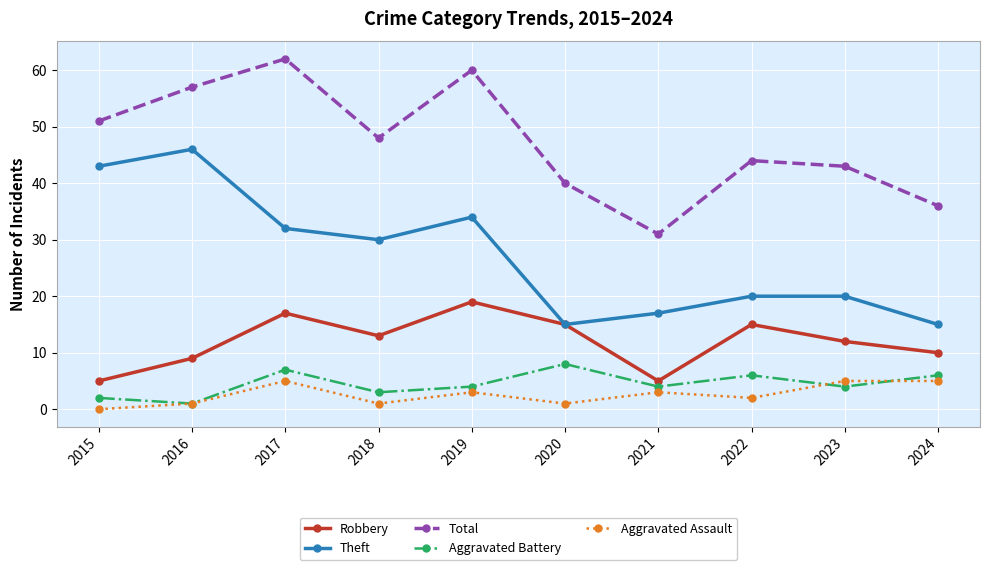

Reading left to right, extract all data points from this chart.

Robbery: 5	9	17	13	19	15	5	15	12	10
Theft: 43	46	32	30	34	15	17	20	20	15
Total: 51	57	62	48	60	40	31	44	43	36
Aggravated Battery: 2	1	7	3	4	8	4	6	4	6
Aggravated Assault: 0	1	5	1	3	1	3	2	5	5